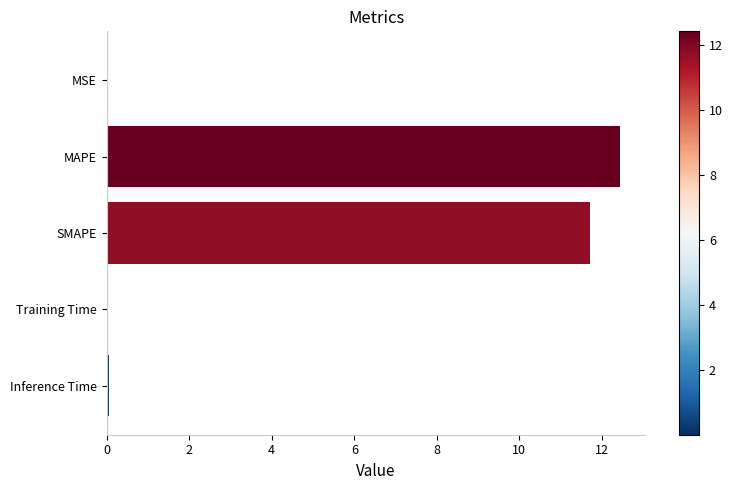

What is the average value?

4.8